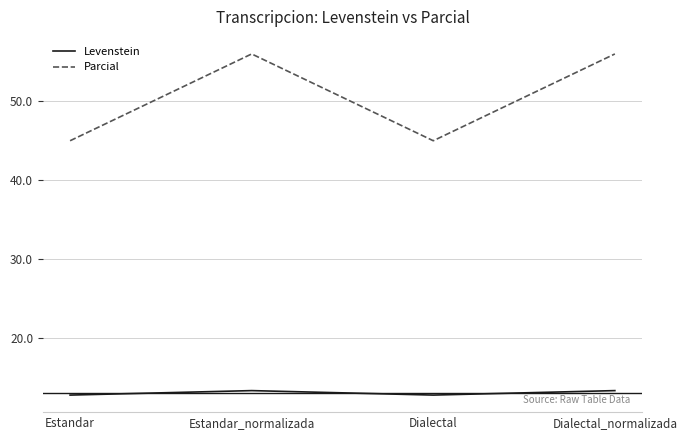

What is the minimum value for Levenstein?

12.8